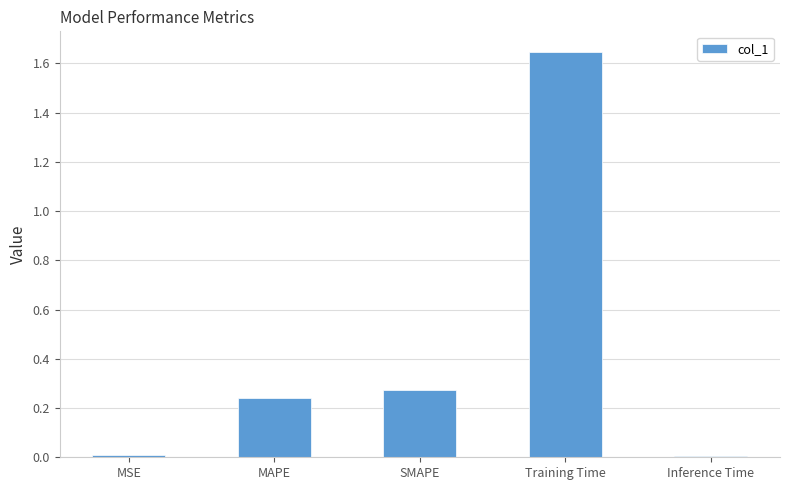

What is the difference between the values at SMAPE and Training Time?

1.4